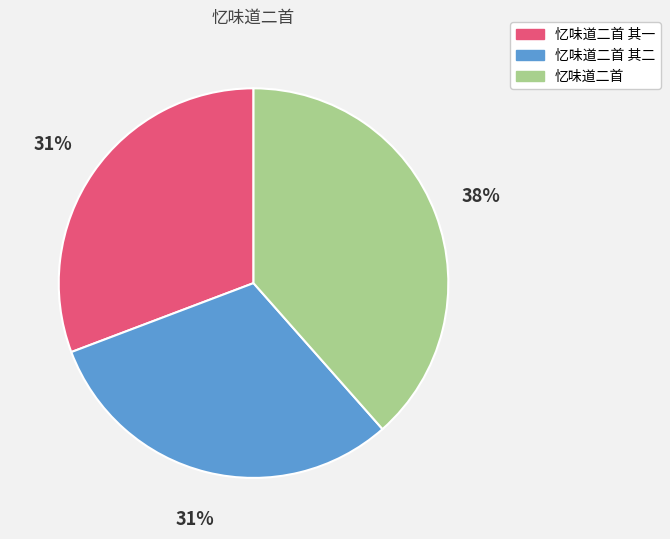

How many slices are in this pie chart?

3